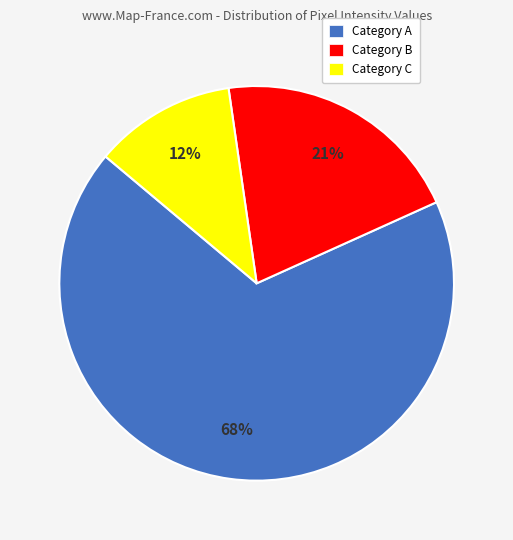

Which has a higher value, Category C or Category B?

Category B